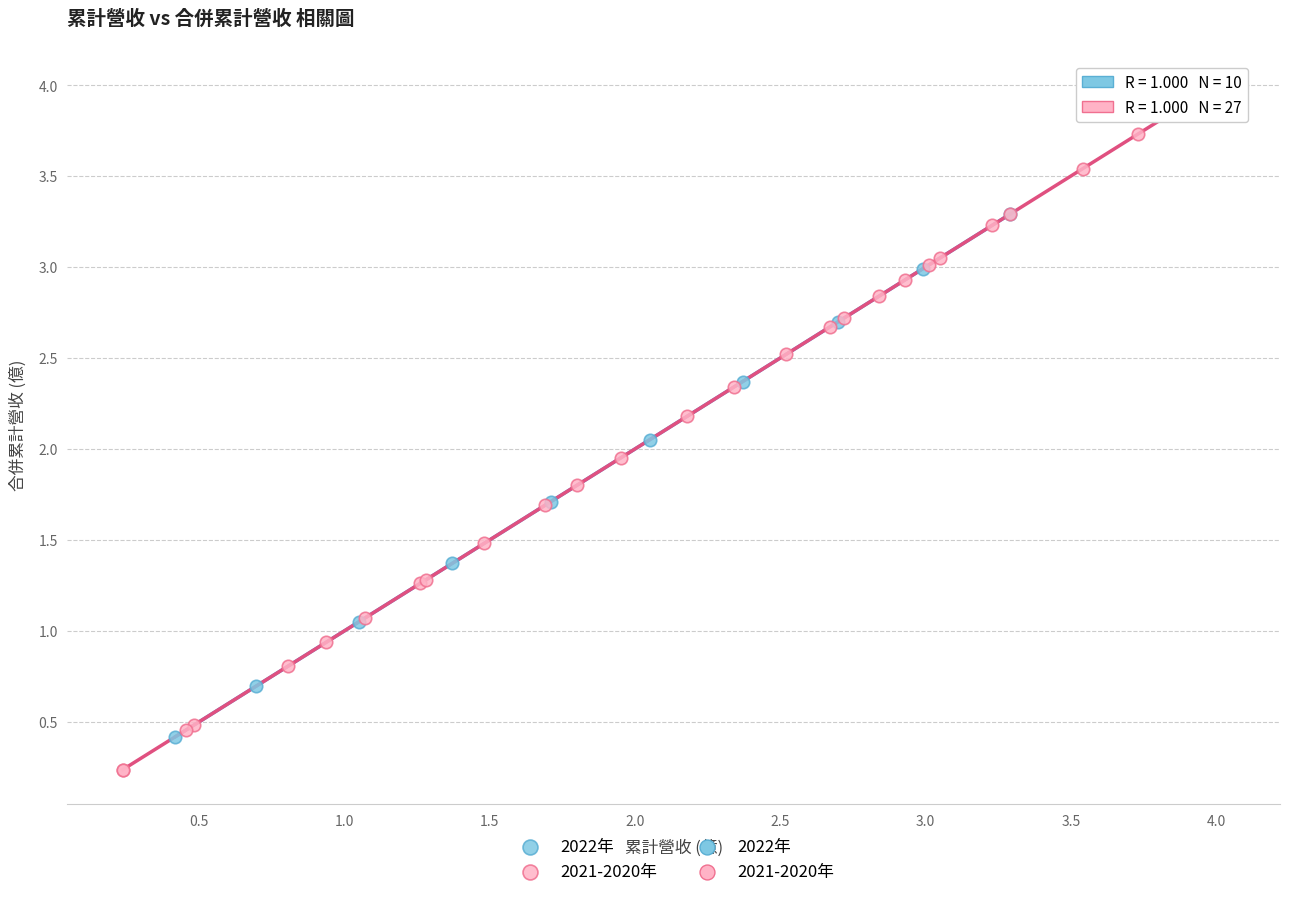

Which series contains the highest Y value?

2021-2020年